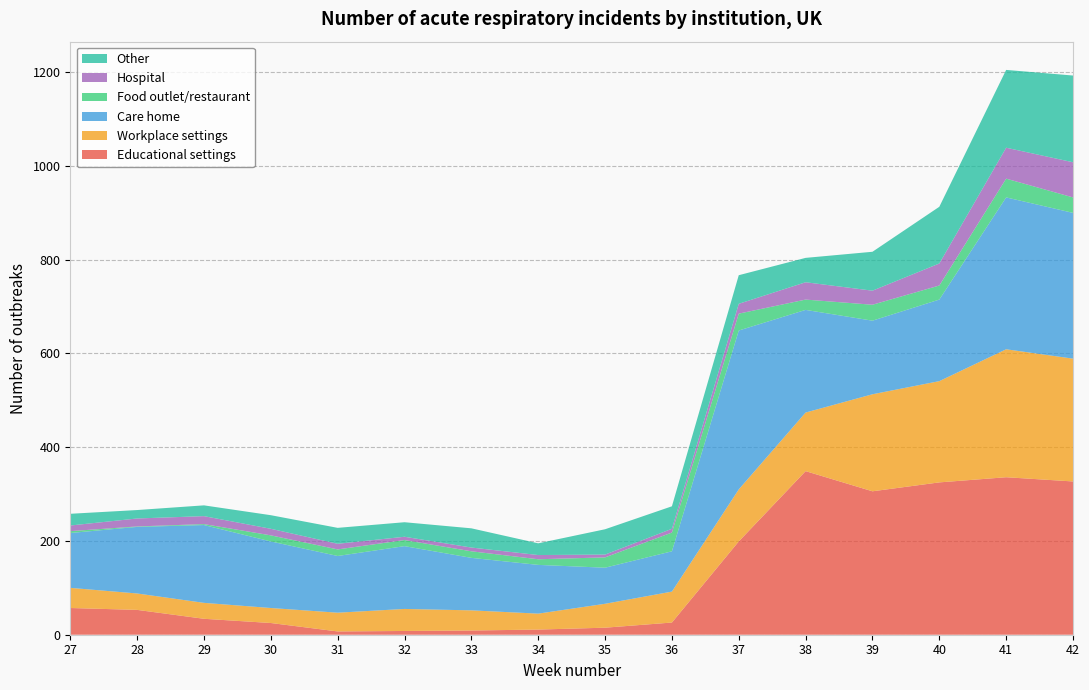

Reading left to right, transcribe all the data shown in this chart.

Educational settings: 57	53	34	25	7	8	9	11	15	26	199	349	306	325	336	327
Workplace settings: 43	35	34	32	40	47	43	34	51	66	111	125	207	216	273	262
Care home: 117	142	166	142	121	134	112	104	77	86	339	219	157	174	324	311
Food outlet/restaurant: 4	1	2	13	14	13	14	12	22	40	36	22	34	30	40	33
Hospital: 12	17	17	14	12	7	8	9	6	8	21	37	30	47	66	75
Other: 25	18	23	29	34	31	41	25	54	48	61	52	83	121	166	185